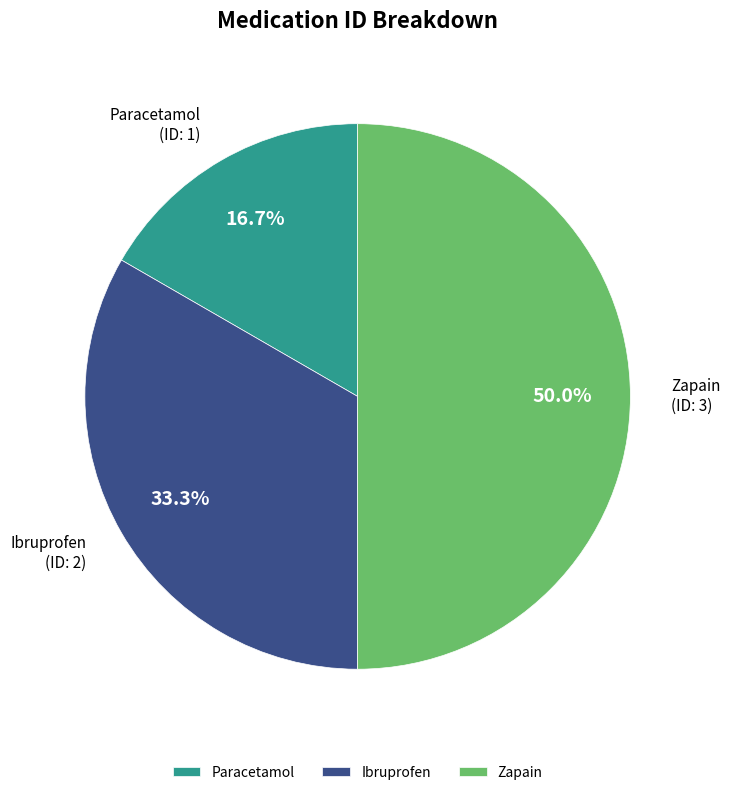

Combined, what portion of the pie is Zapain and Ibruprofen?

83.3%